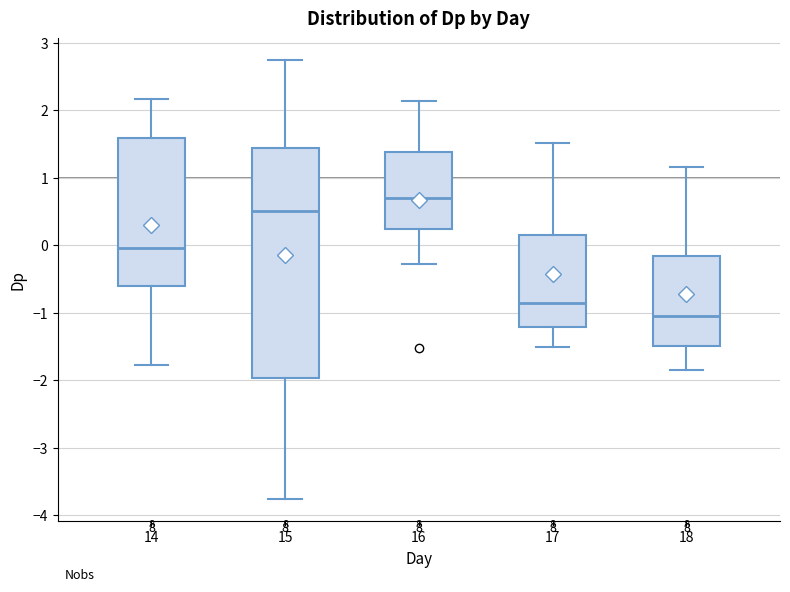

Where is the upper edge of the box at x = 18 on the y-axis? The values are not printed on the chart, so give them approximately, as read against the axis.

-0.2